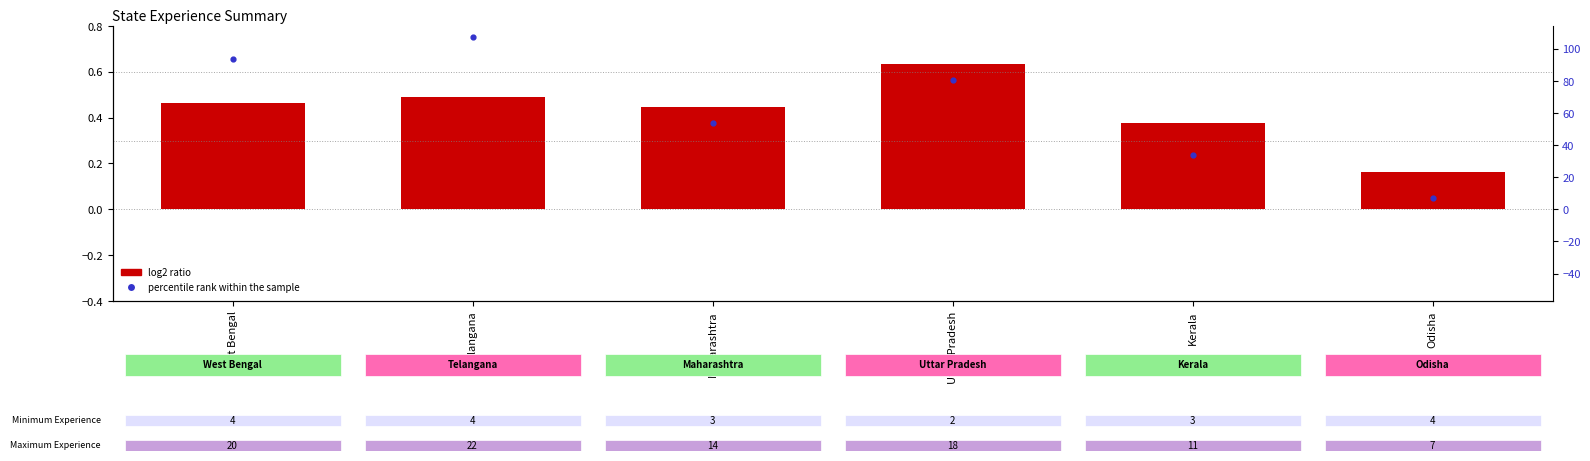

Which series contains the highest Y value?

percentile rank within the sample